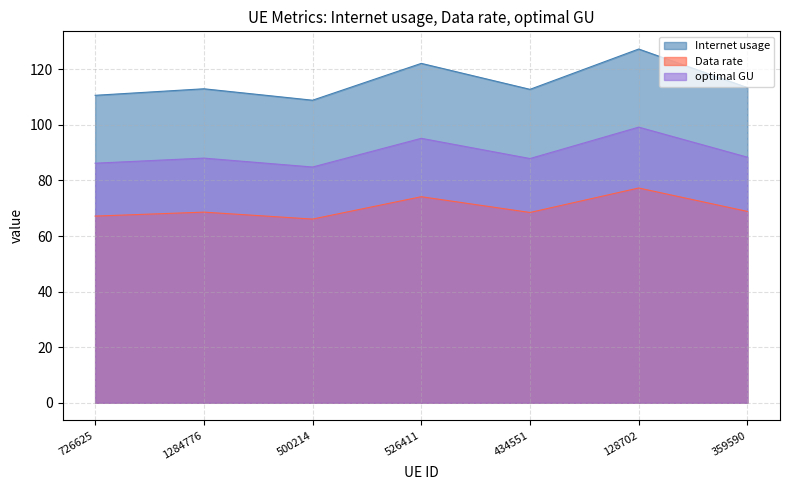

How many interior local valleys does the optimal GU series have?

2